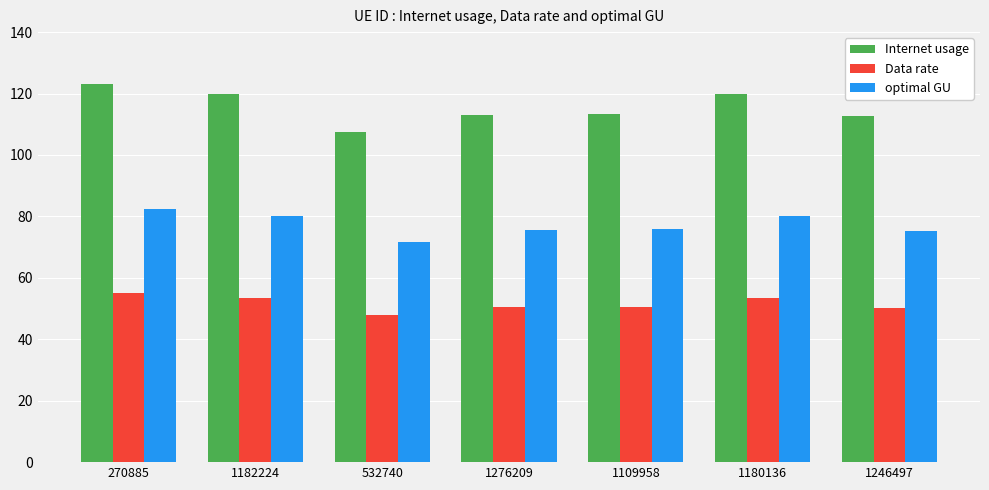

What is the approximate value of Internet usage at 532740?

107.5